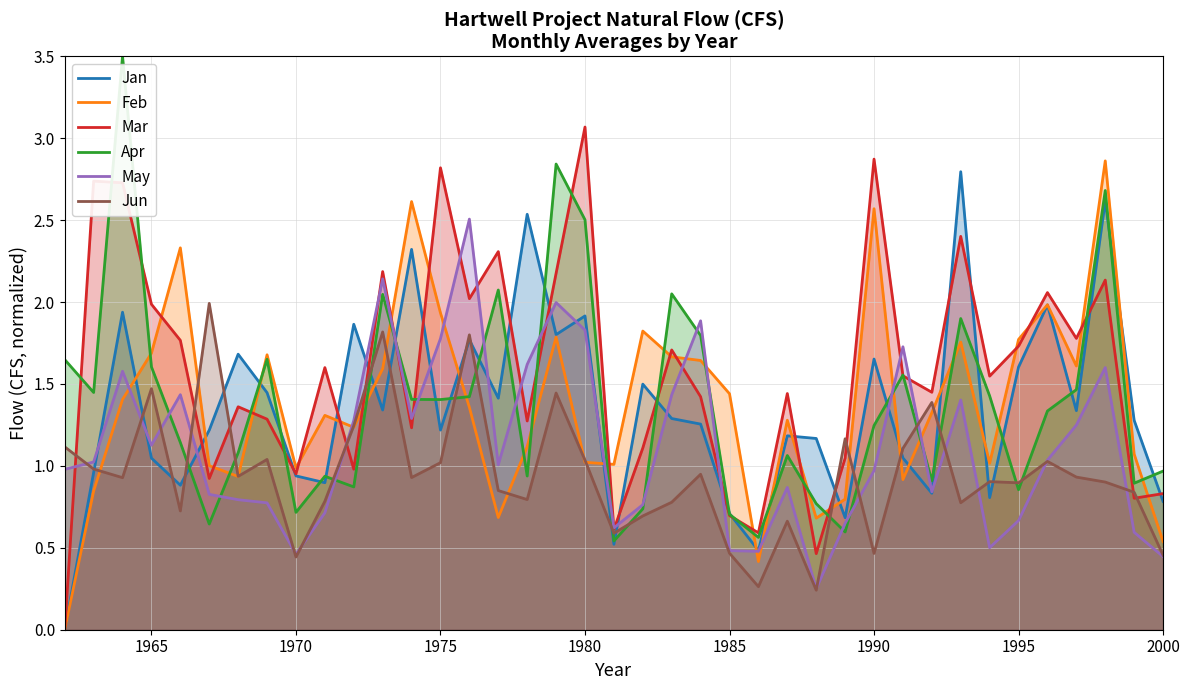

What is the difference between the maximum and minimum values in the Apr series?

3.0